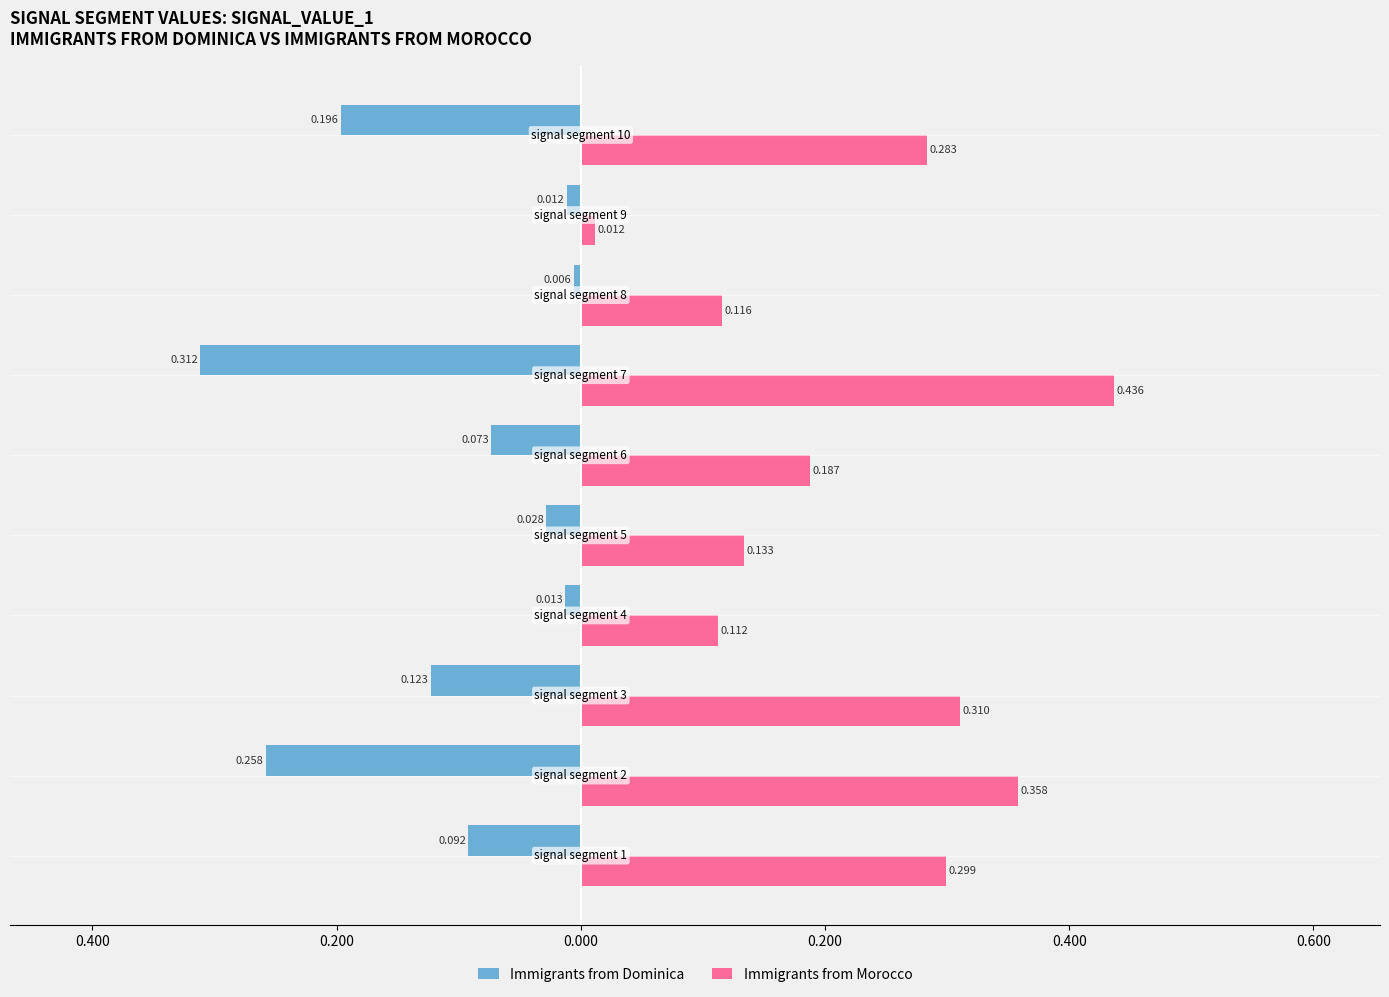

What are all the series names shown in the legend?

Immigrants from Dominica, Immigrants from Morocco